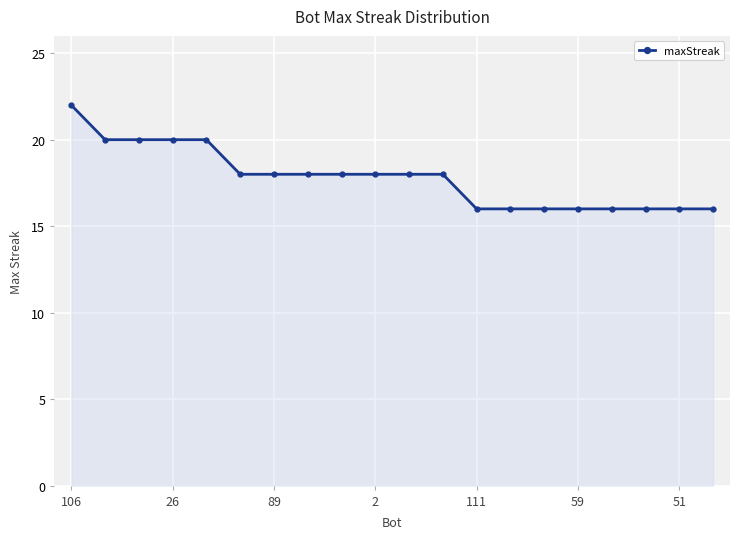

What is the difference between the maximum and minimum values?

6